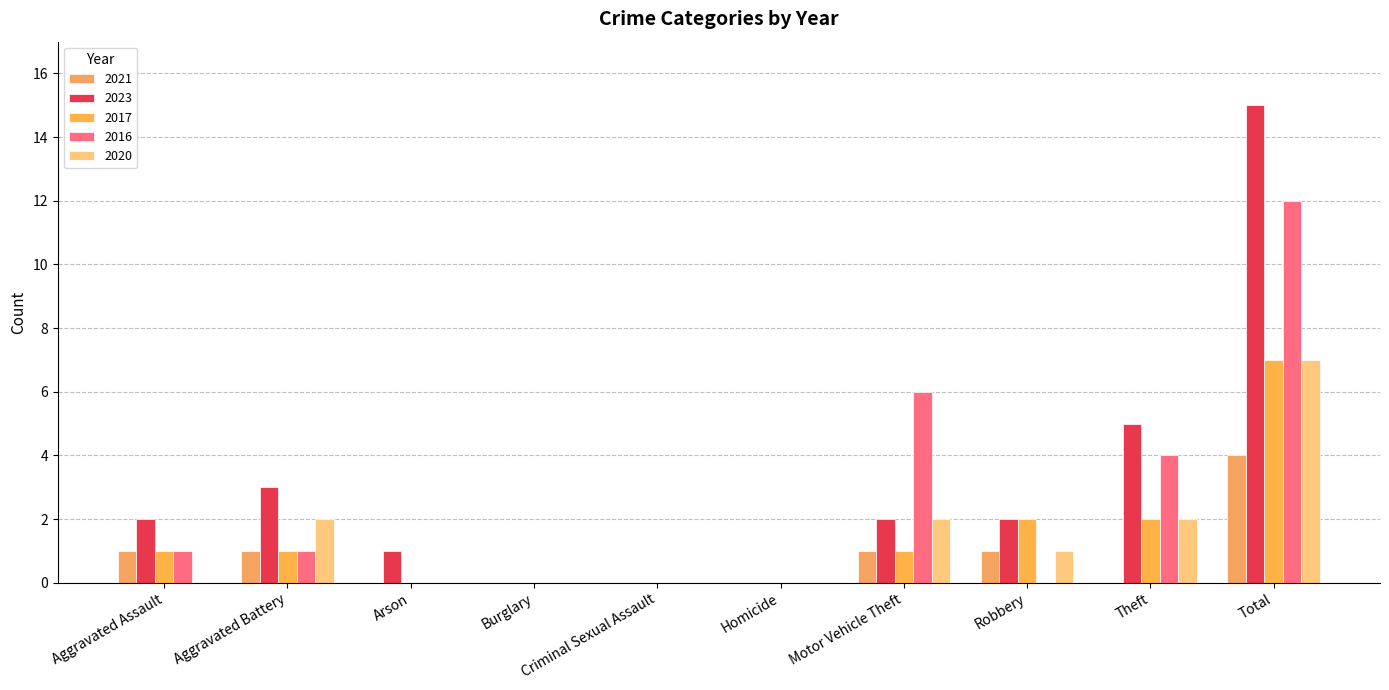

The 2021 series shows 2 at Theft. True or false?

False